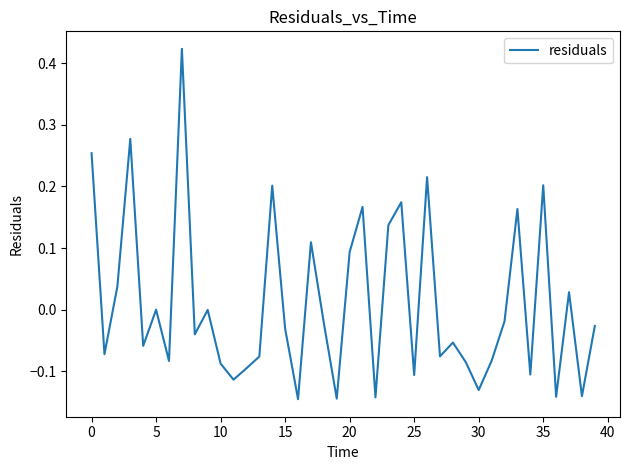

What is the difference between the maximum and minimum values?

0.6